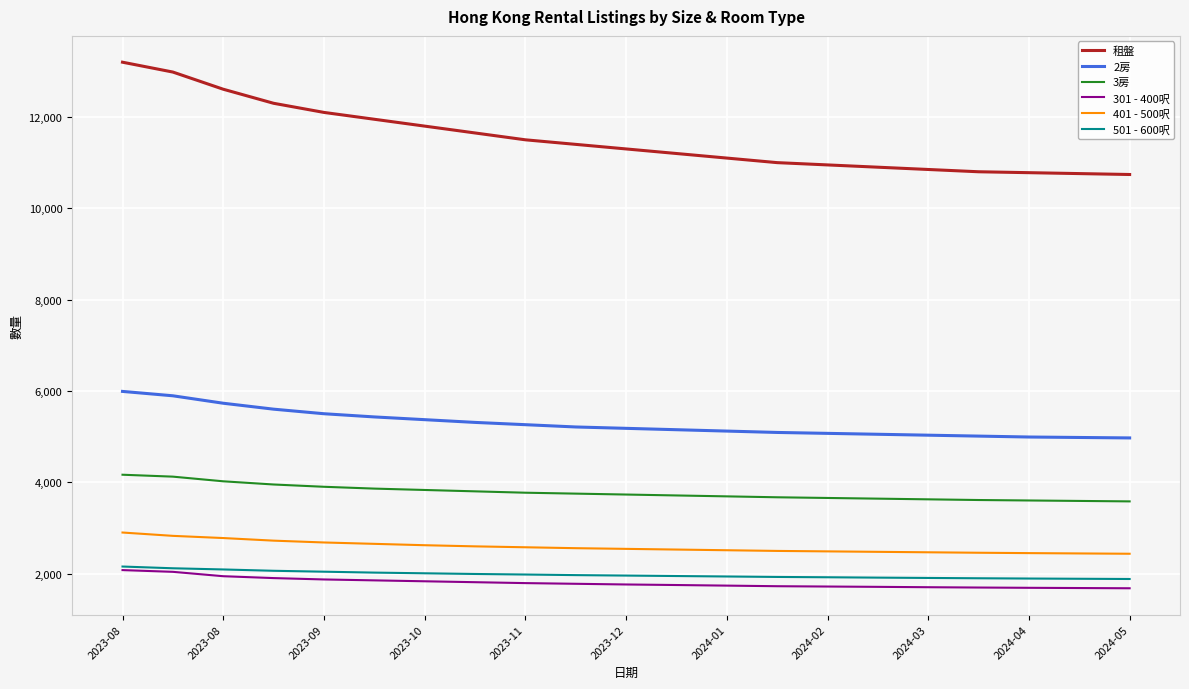

What is the maximum value shown in the chart?

13200